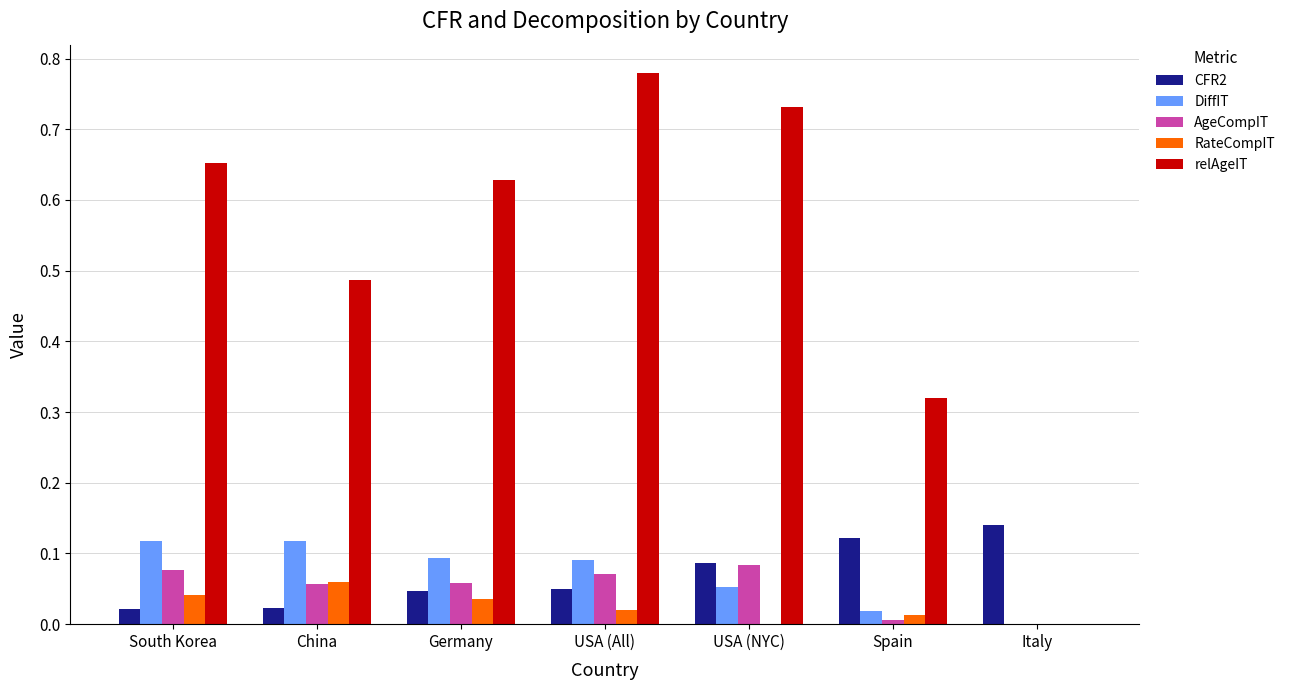

The value of CFR2 at Italy is 0.2. True or false?

False